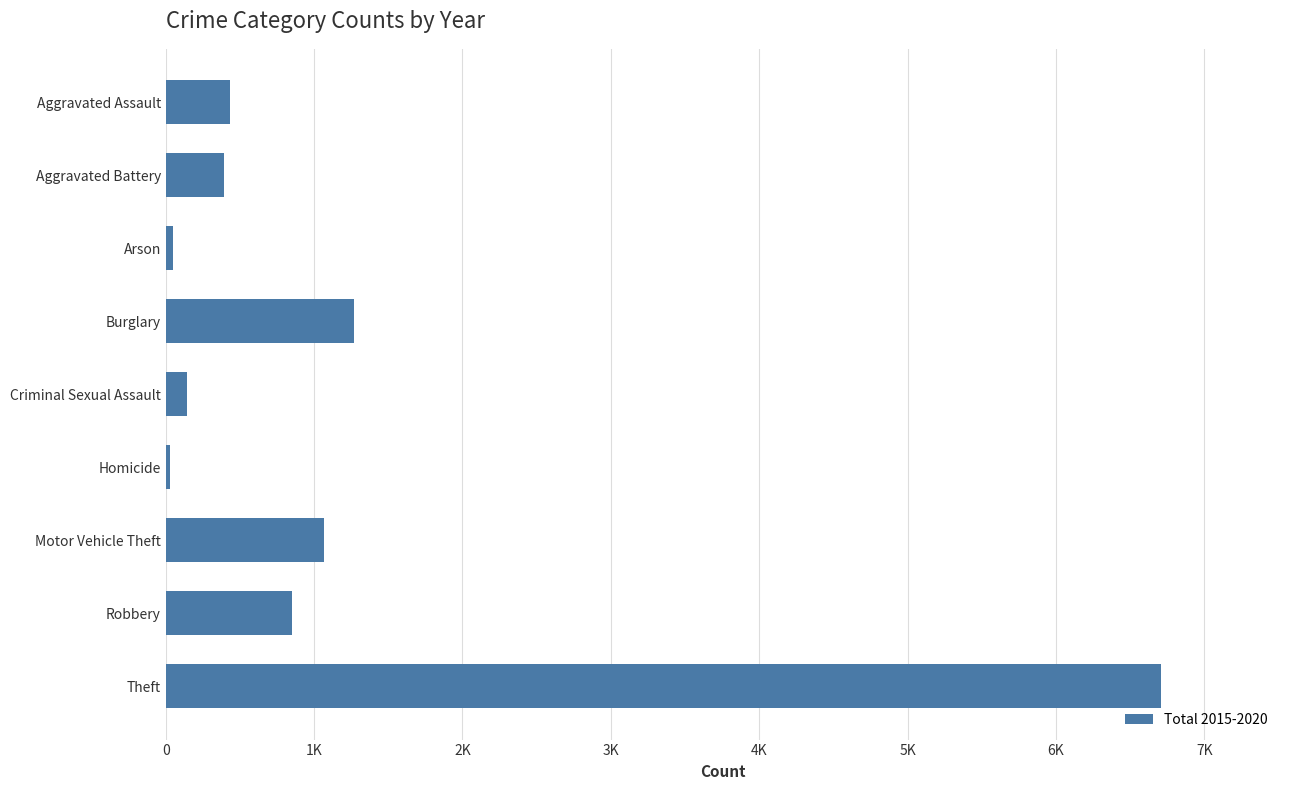

Are the bars horizontal?

Yes